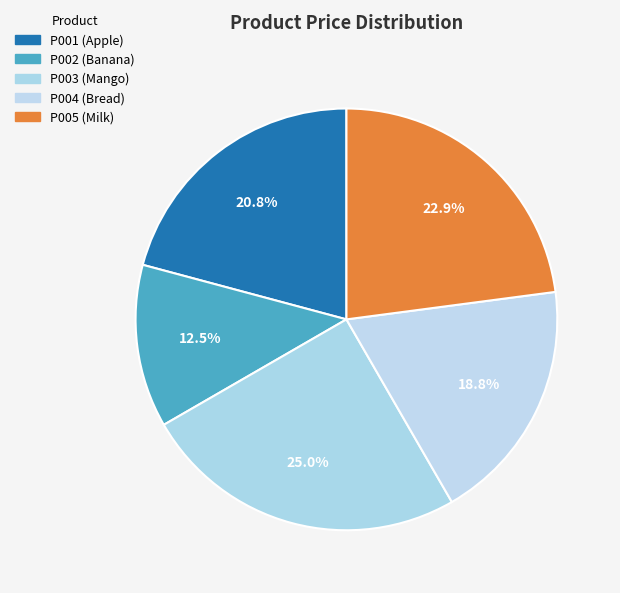

What percentage is the P001 slice, to the nearest percent?

21%